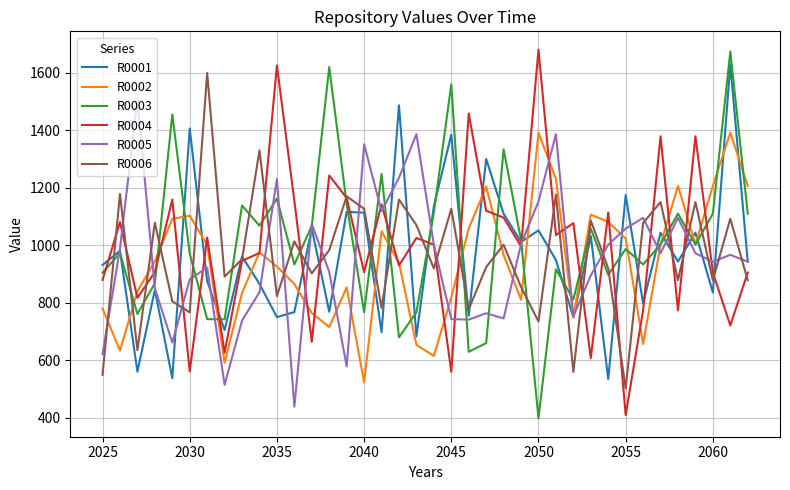

True or false: R0001 and R0003 cross at least once.

True